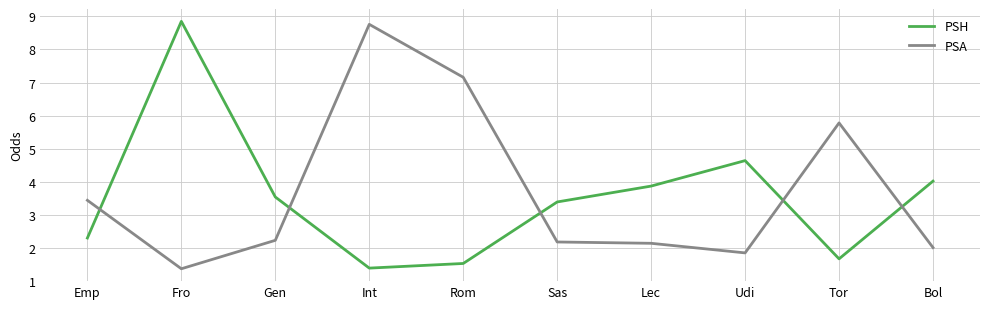

Is the value of PSH at Rom greater than the value of PSA at Bol?

No